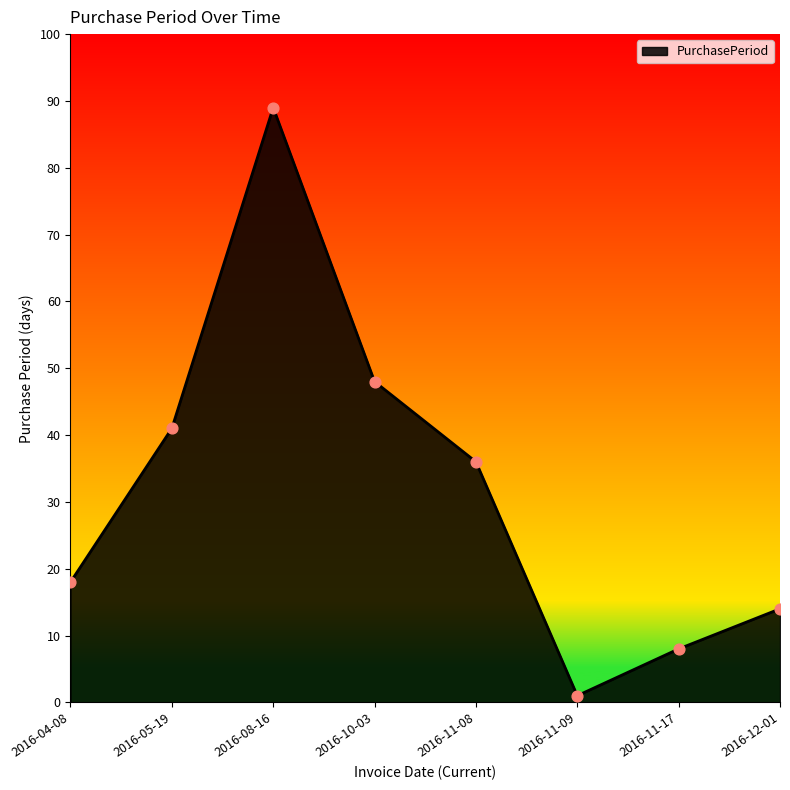

What is the ratio of the value at 2016-08-16 to the value at 2016-11-09?

89.0